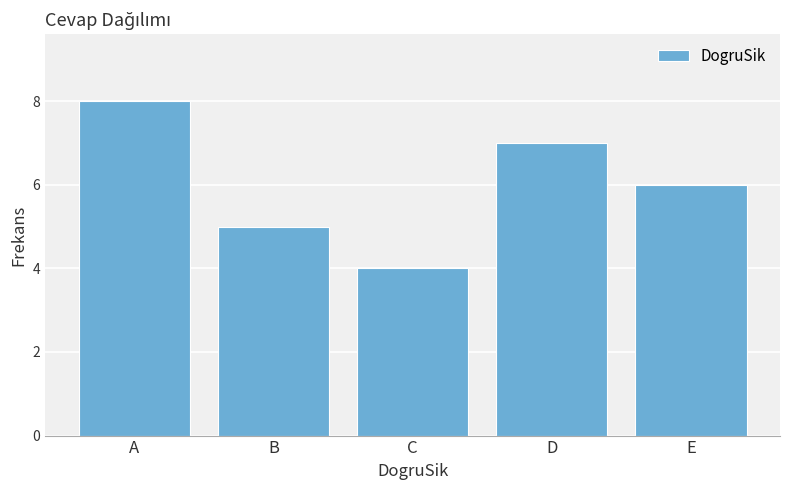

Reading left to right, extract all data points from this chart.

8	5	4	7	6